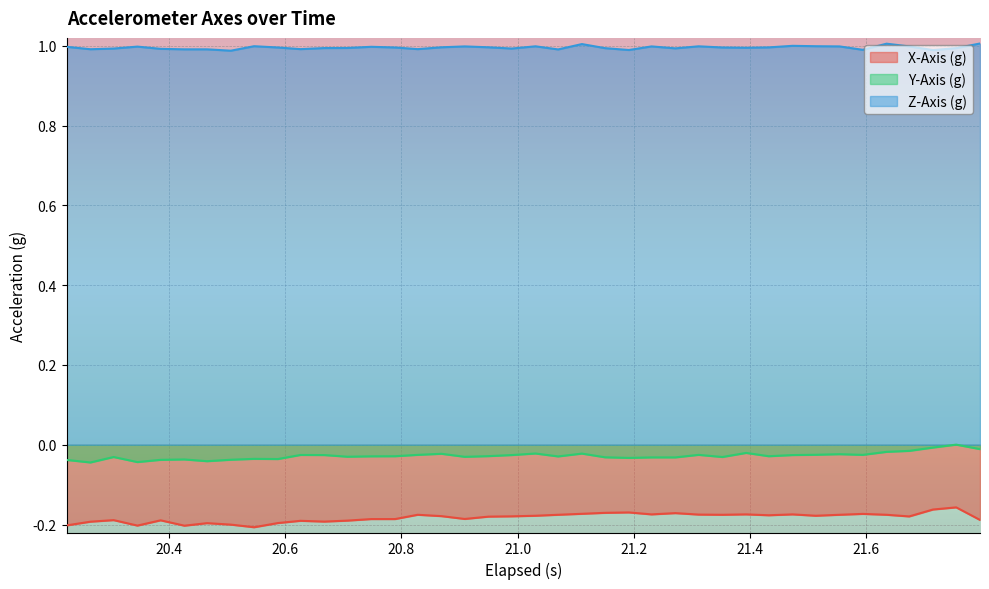

Which series has the largest total across all categories?

Z-Axis (g)